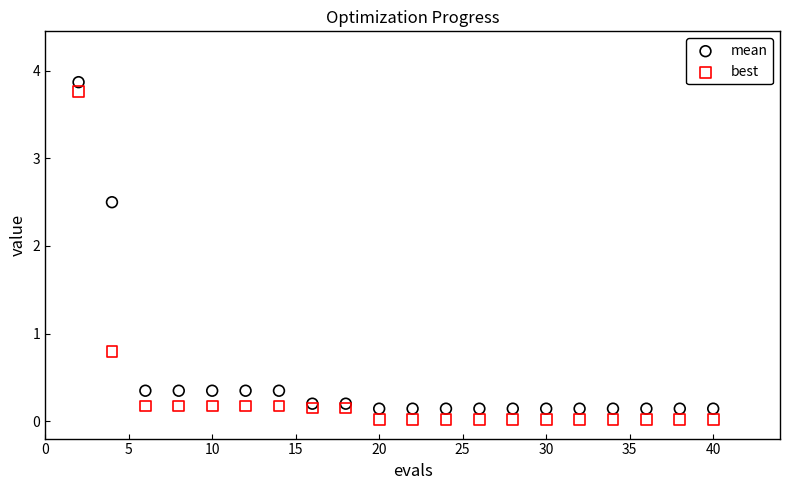

Which series contains the highest Y value?

mean